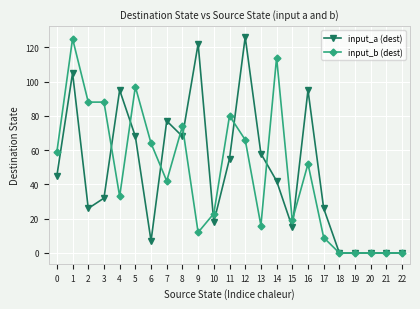

How many values in the input_a (dest) series are below 42?

11